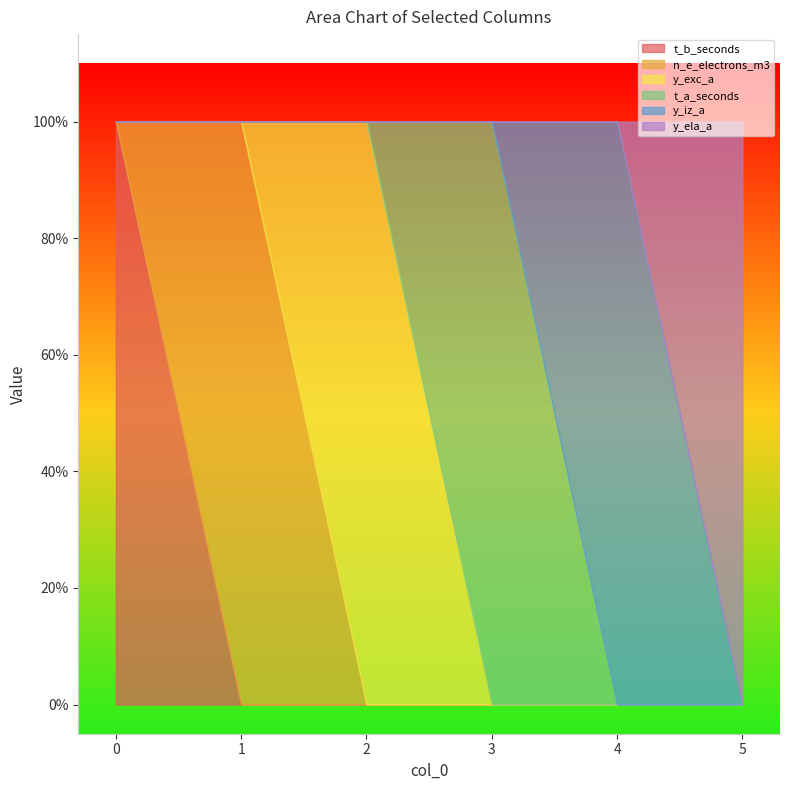

Which series has the widest spread of values?

t_b_seconds